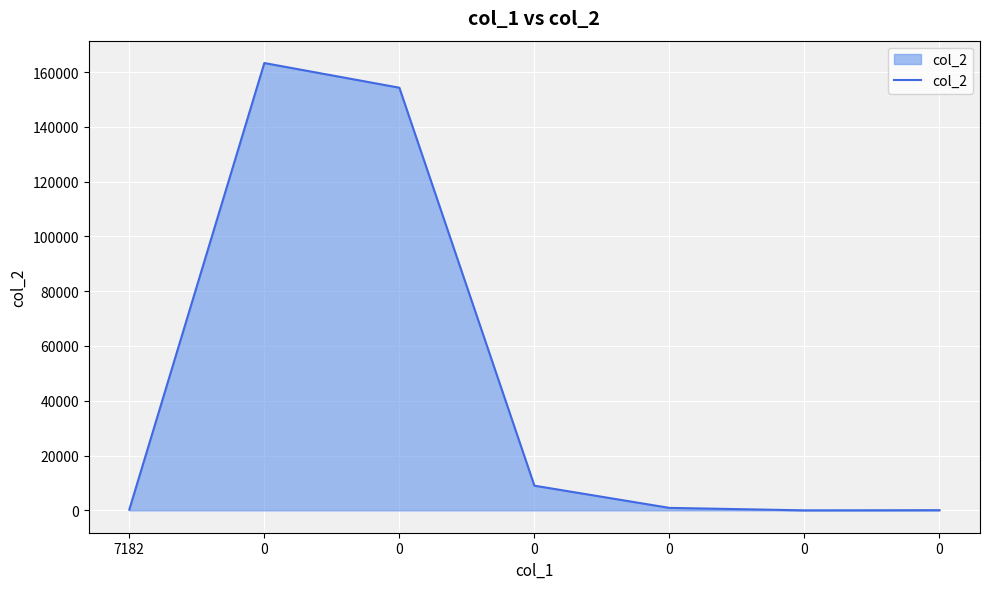

What is the smallest value displayed?

5.5